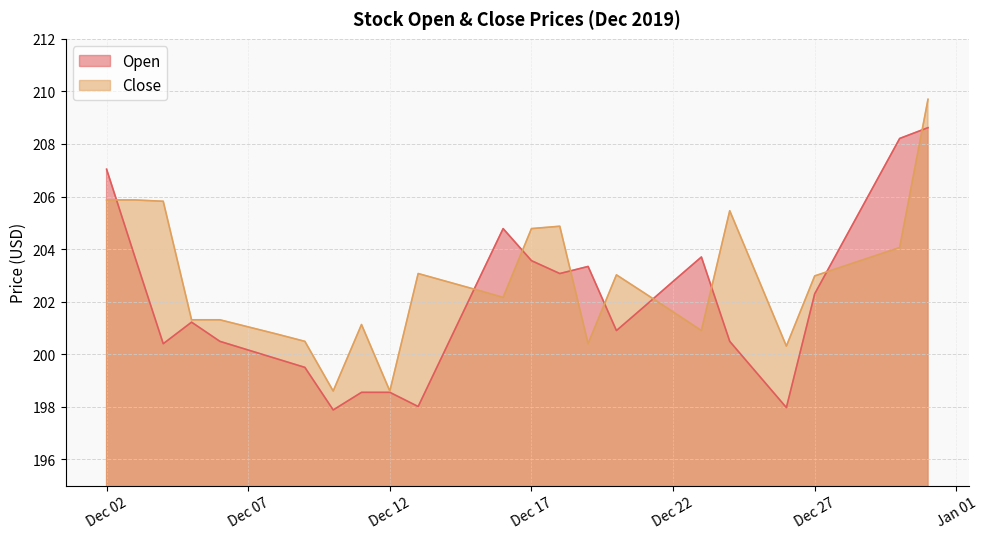

True or false: Open has a value of 200.9 at 2019-12-20.

True